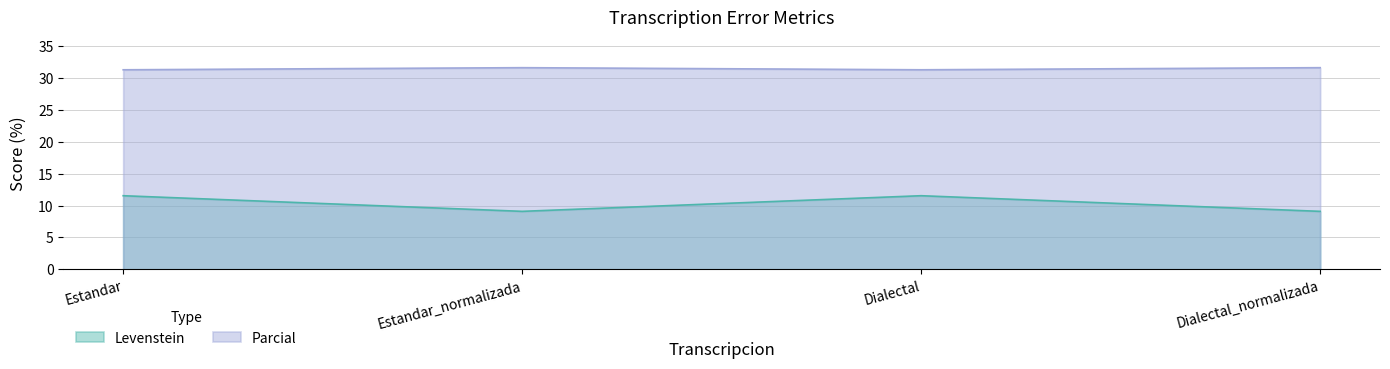

True or false: Levenstein and Parcial intersect in this chart.

False